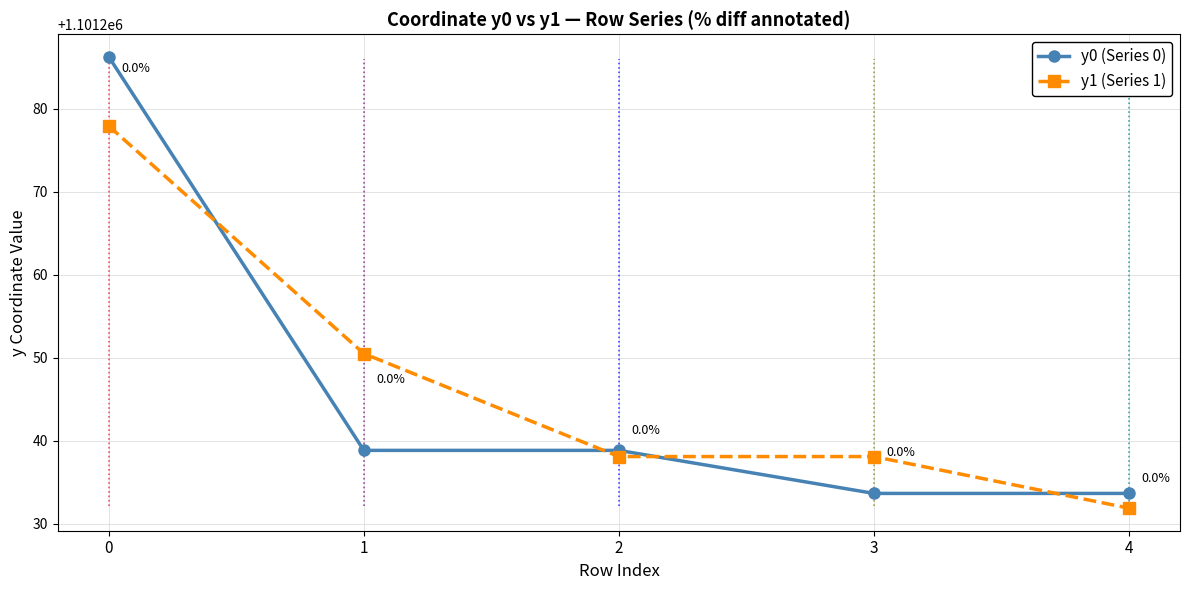

Reading left to right, what are all the values shown in this chart?

y0 (Series 0): 0=1101286.2	1=1101238.8	2=1101238.8	3=1101233.6	4=1101233.6
y1 (Series 1): 0=1101277.9	1=1101250.5	2=1101238.1	3=1101238.1	4=1101231.9